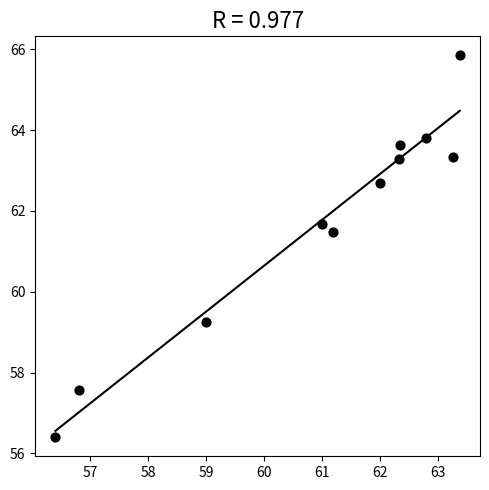

What is the average Y value?

61.7